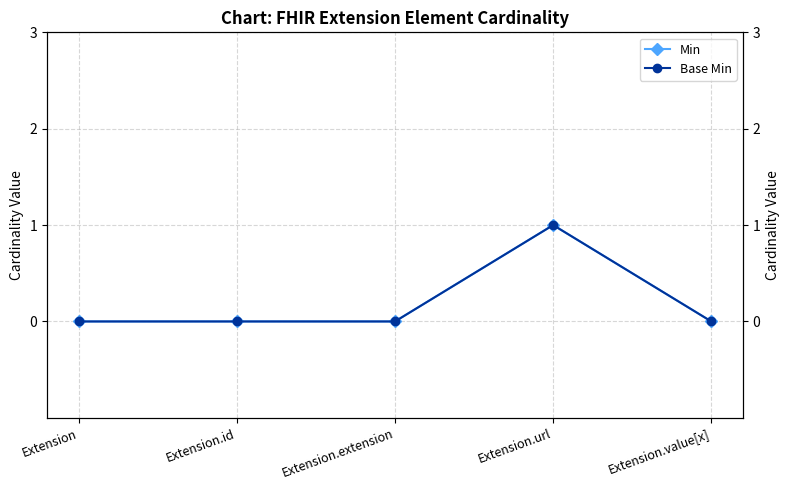

How many values in the Min series exceed 0?

1